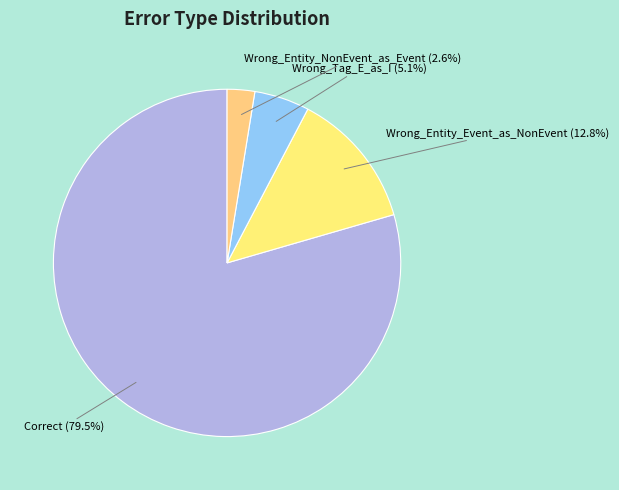

To the nearest percent, what percentage of the pie is Wrong_Entity_NonEvent_as_Event?

3%